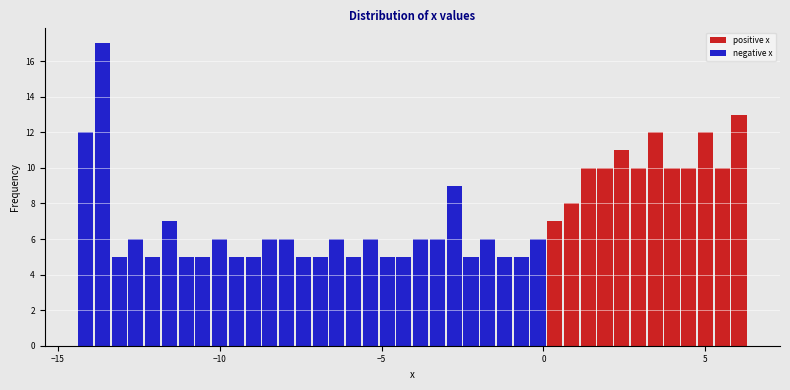

Around what value on the x-axis is the tallest bar? Give the approximate position of its centre, as read against the axis.

-13.5